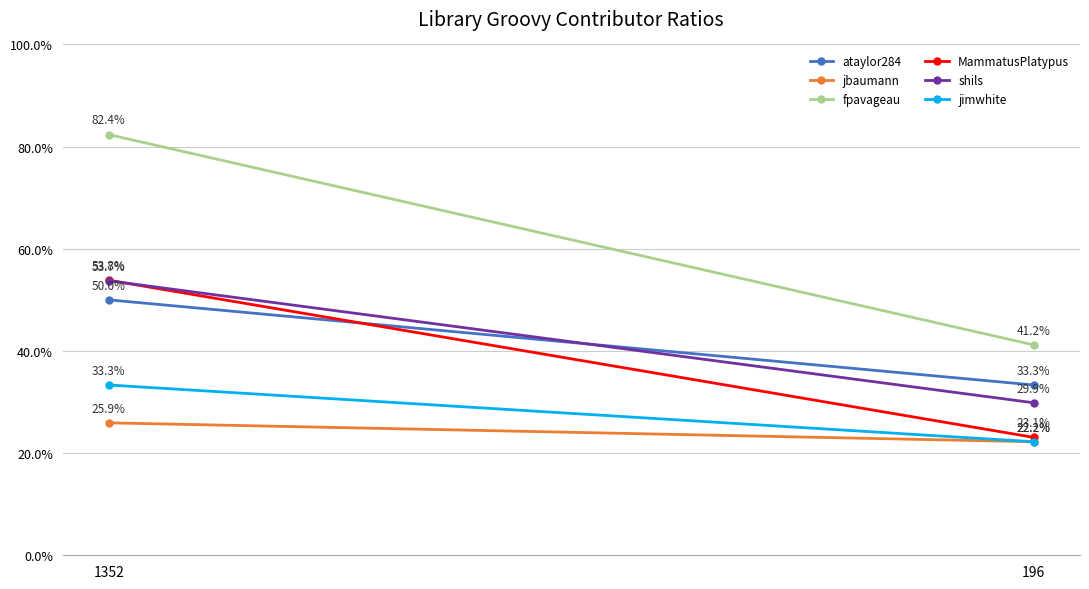

Rank the categories by jbaumann value from lowest to highest.

196, 1352